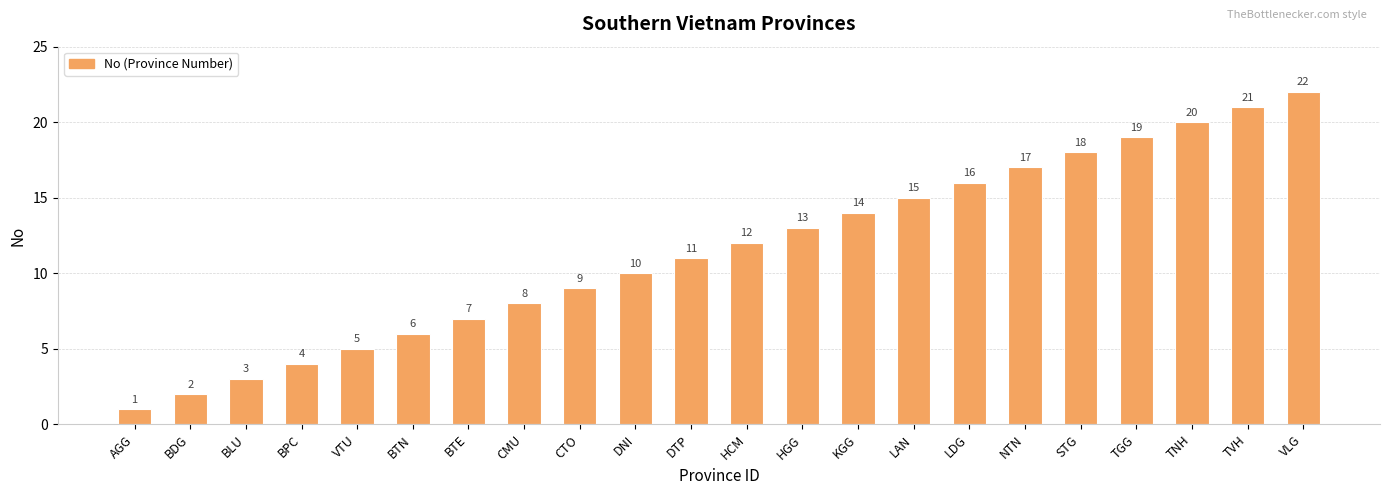

True or false: the data shows 10 at STG.

False